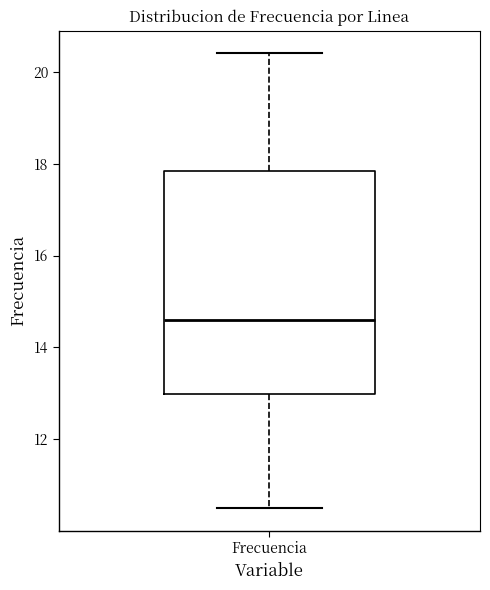

Transcribe this box plot: give where the median line is, the range the box spans, and where the two whiskers end, as read against the y-axis. The values are not printed on the chart, so give them approximately, as read against the axis.

median 14.6, box 13.0 to 17.8, whiskers 10.6 to 20.4